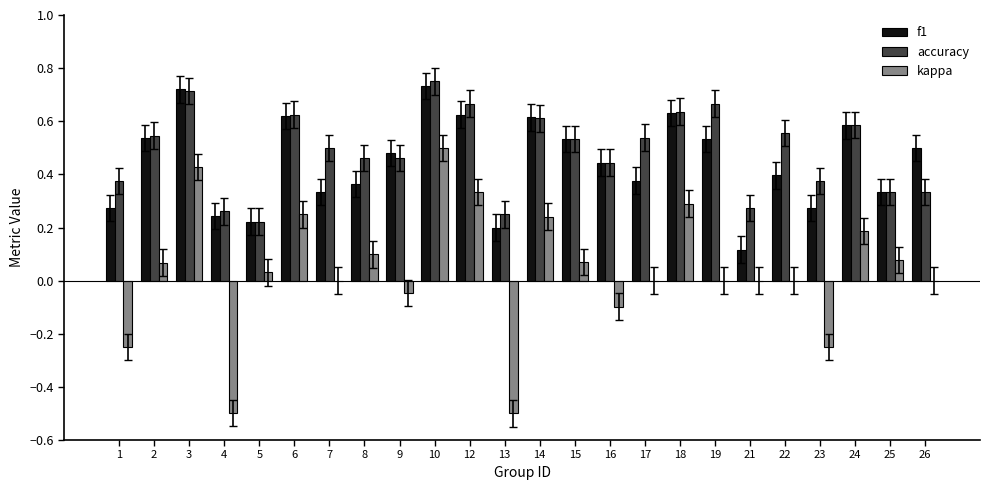

Are the bars grouped side by side (vs. stacked)?

Yes